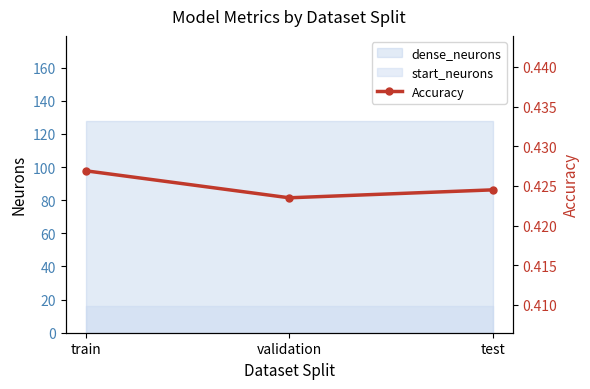

Which label corresponds to the largest value in the chart?

train